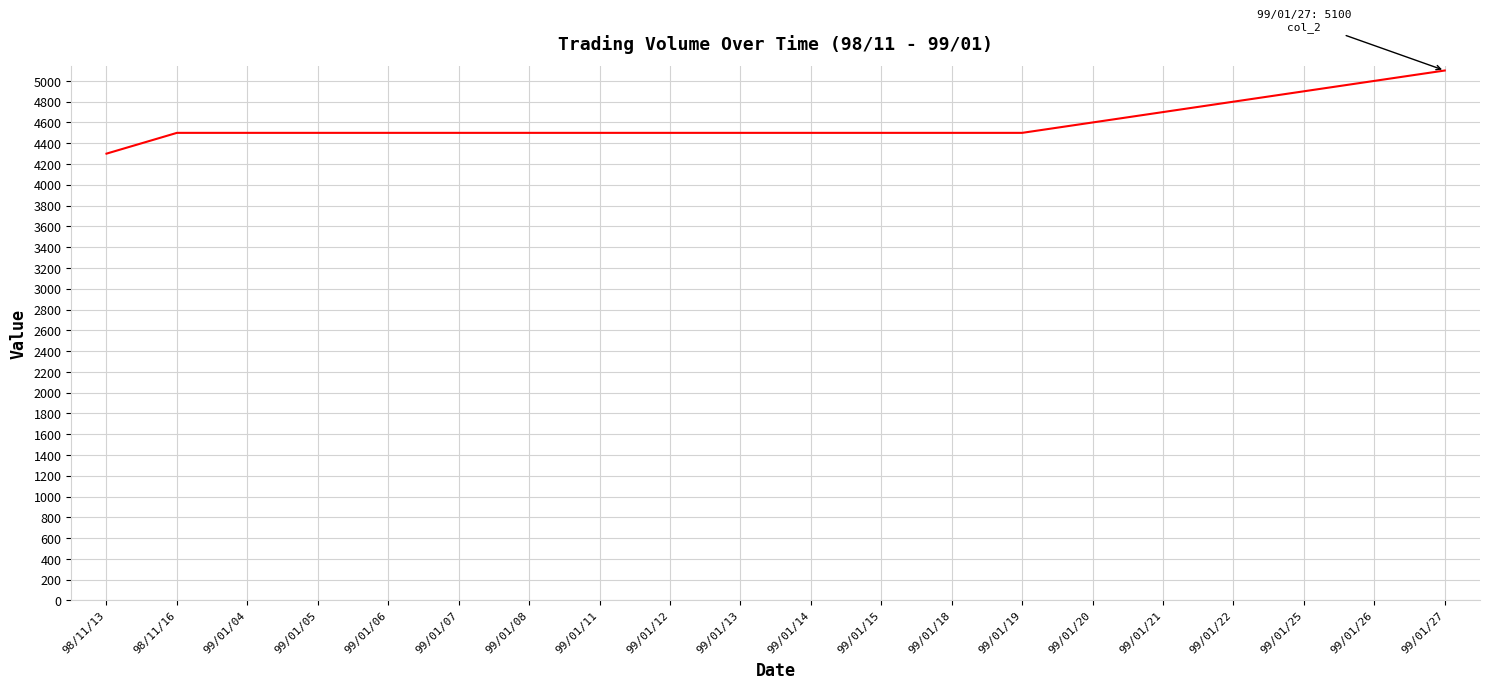

What is the average value?

4595